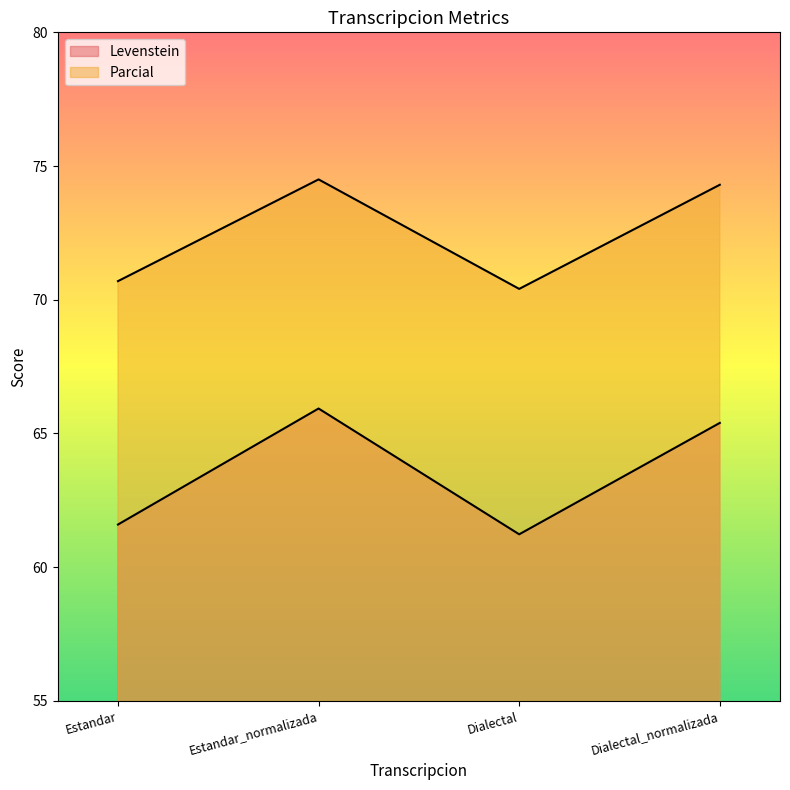

True or false: Parcial has a value of 19.2 at Dialectal_normalizada.

False